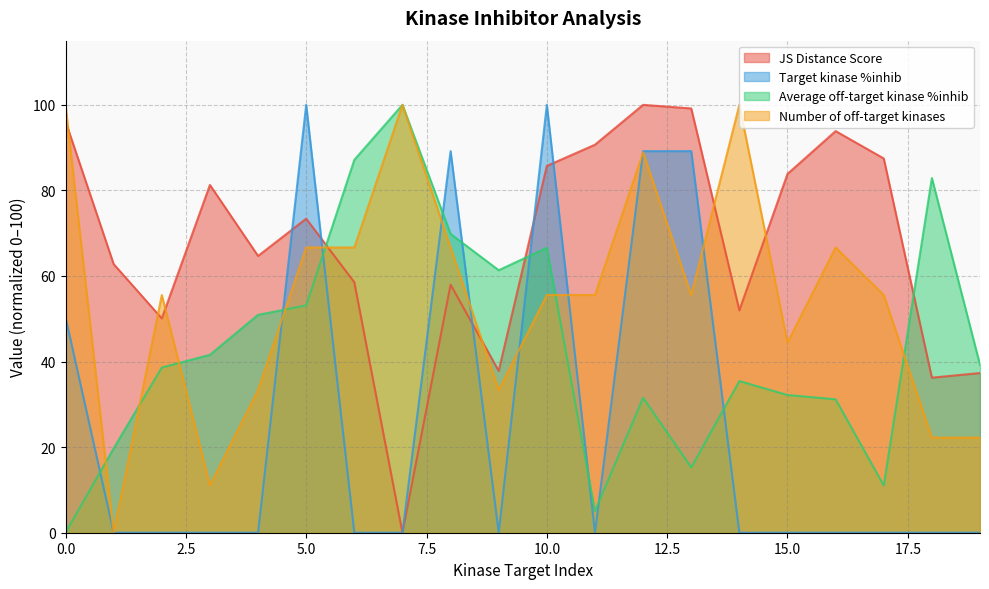

Which series ends up on top after the final intersection of Target kinase %inhib and Number of off-target kinases?

Number of off-target kinases